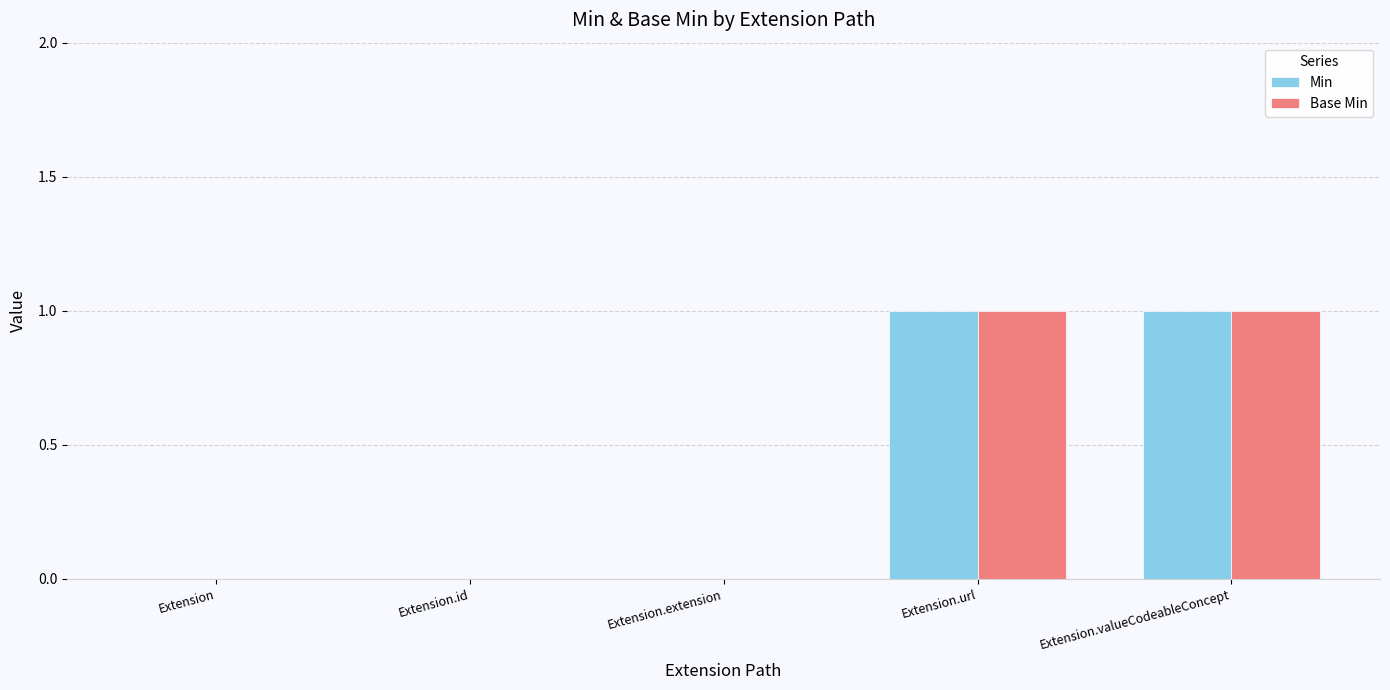

What is the maximum value for Base Min?

1